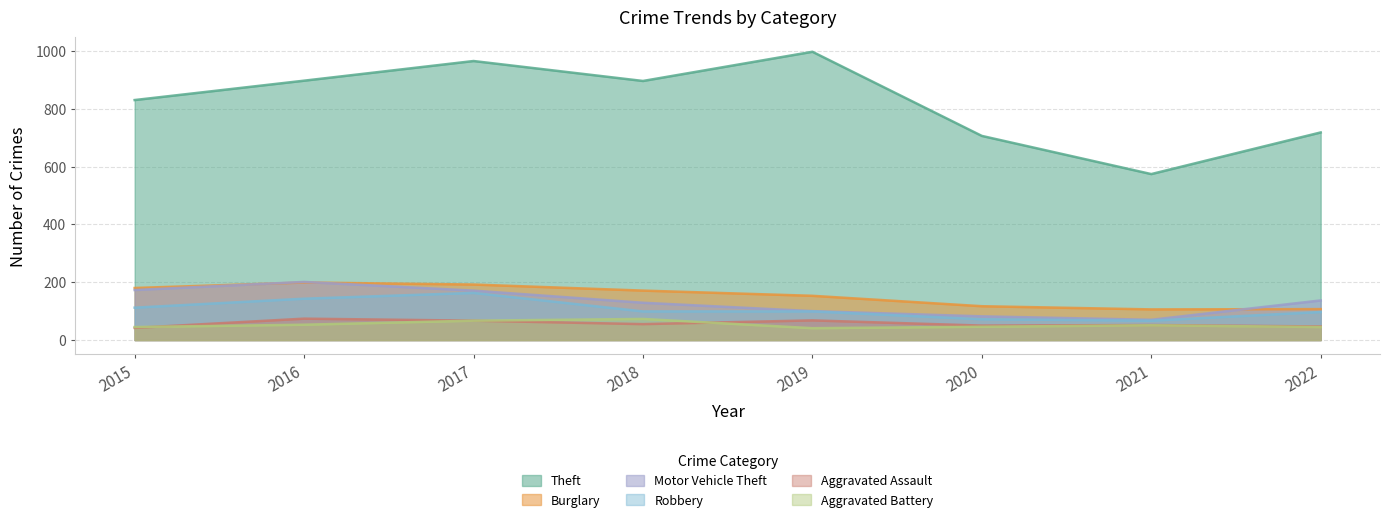

Where does the Aggravated Assault series first go above 55?

2016